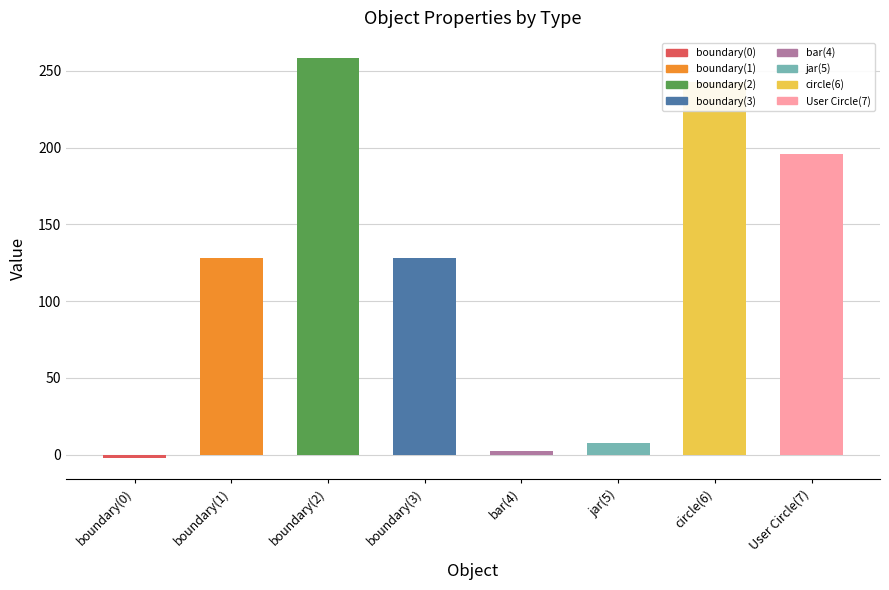

What is the difference between the values at boundary(2) and boundary(1)?

130.5